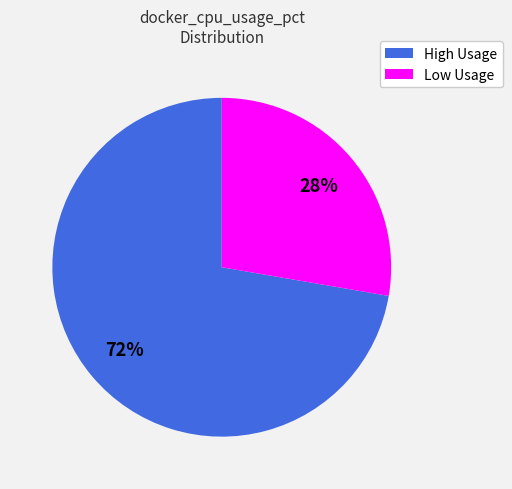

Count the number of slices in the pie.

2